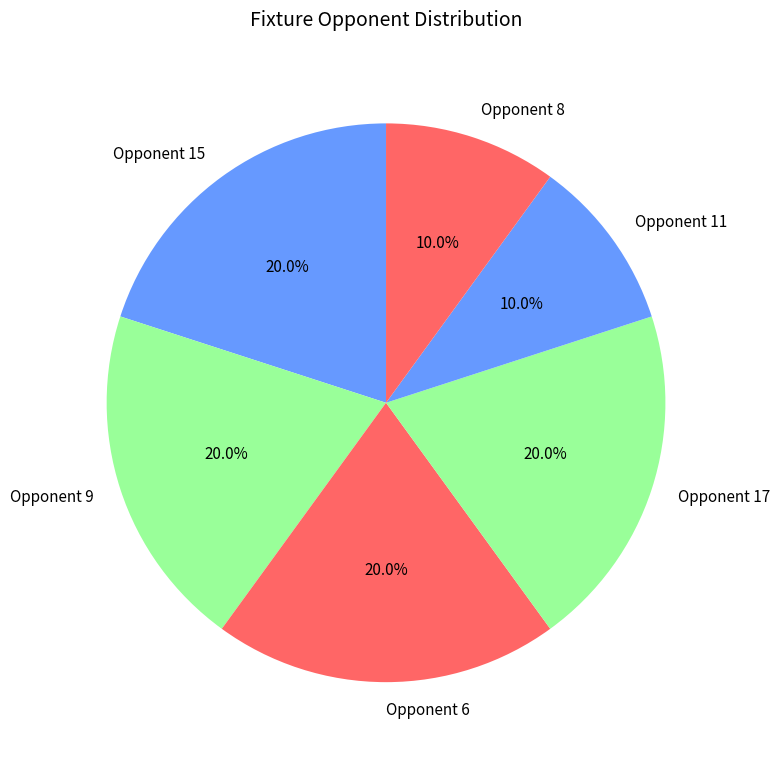

Does Opponent 8 represent more than half of the total?

No